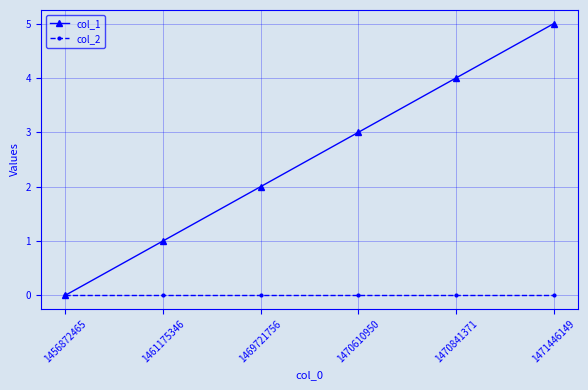

How many positive values does the col_1 series have?

5